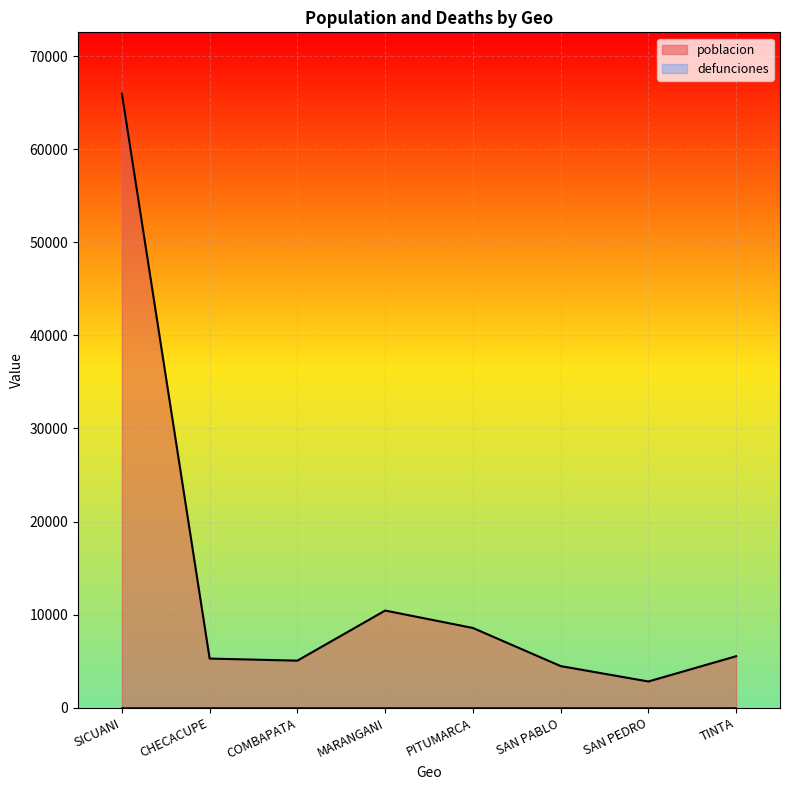

The chart shows a value of 5532 at TINTA. True or false?

True